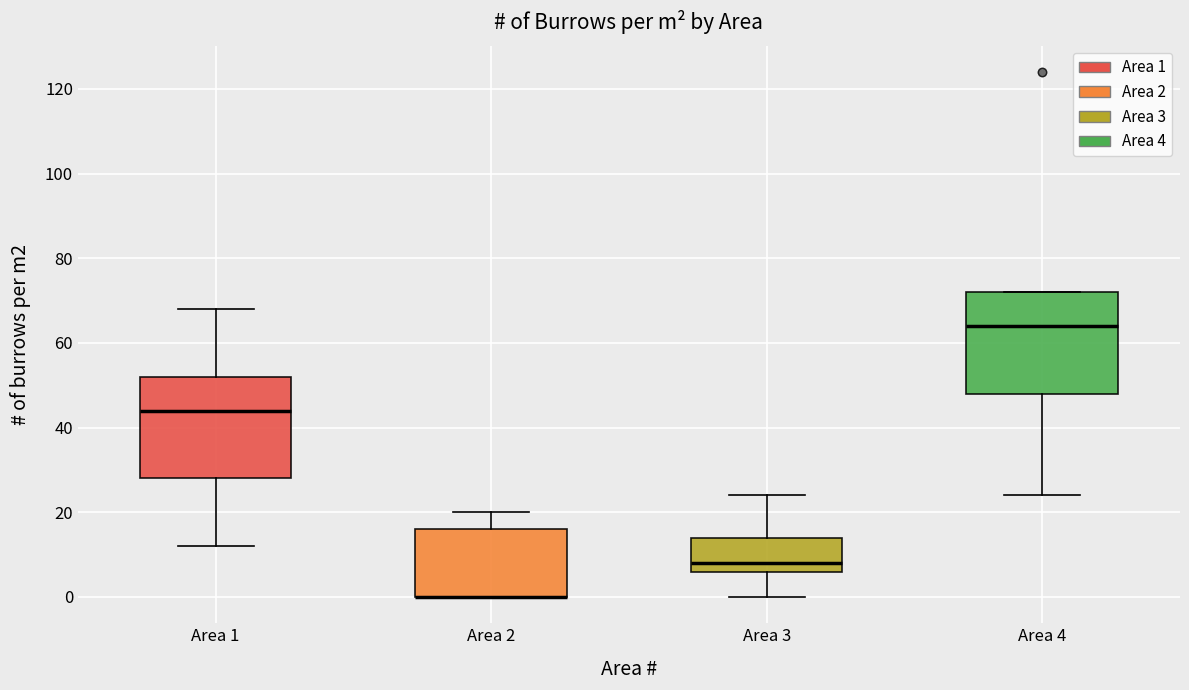

Reading left to right, transcribe this box plot: for each box, give where its median line is, the range the box spans, and where its two whiskers end, as read against the y-axis. The values are not printed on the chart, so give them approximately, as read against the axis.

Area 1: median 44, box 28 to 52, whiskers 12 to 68
Area 2: median 0 (drawn on the box's lower edge), box 0 to 16, whiskers 0 to 20
Area 3: median 8, box 6 to 14, whiskers 0 to 24
Area 4: median 64, box 48 to 72, whiskers 24 to 72